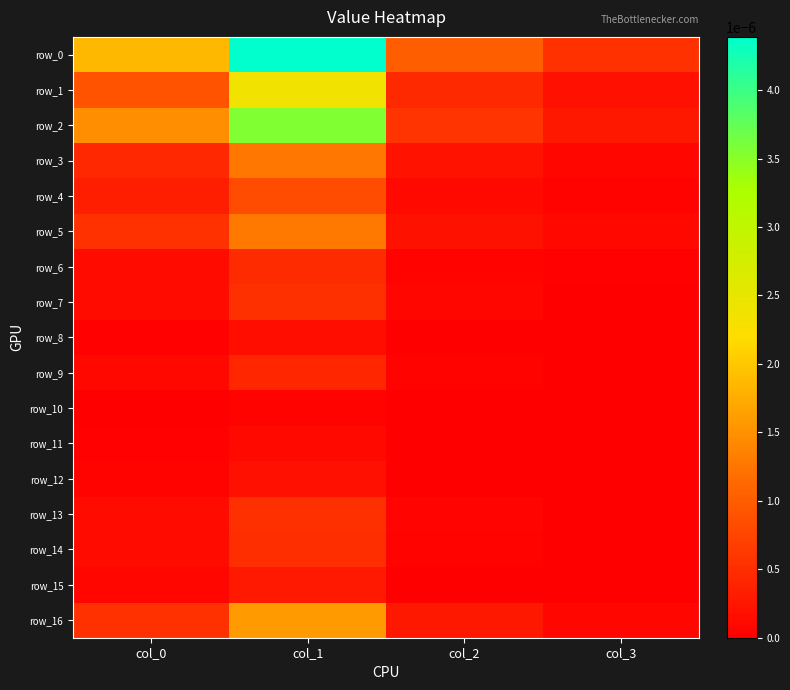

Which has a higher value, col_0 or col_3?

col_0